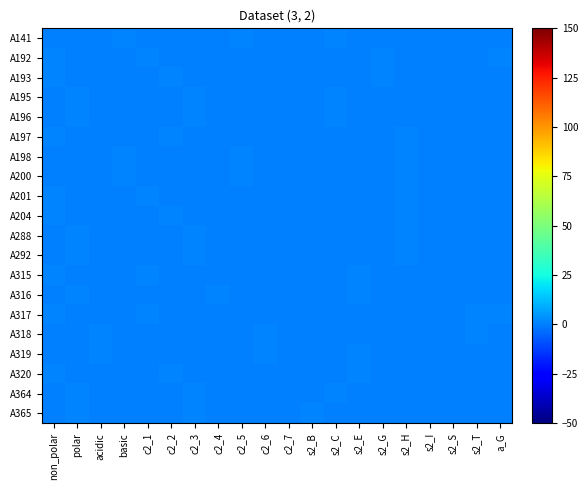

How many series are shown in this chart?

20